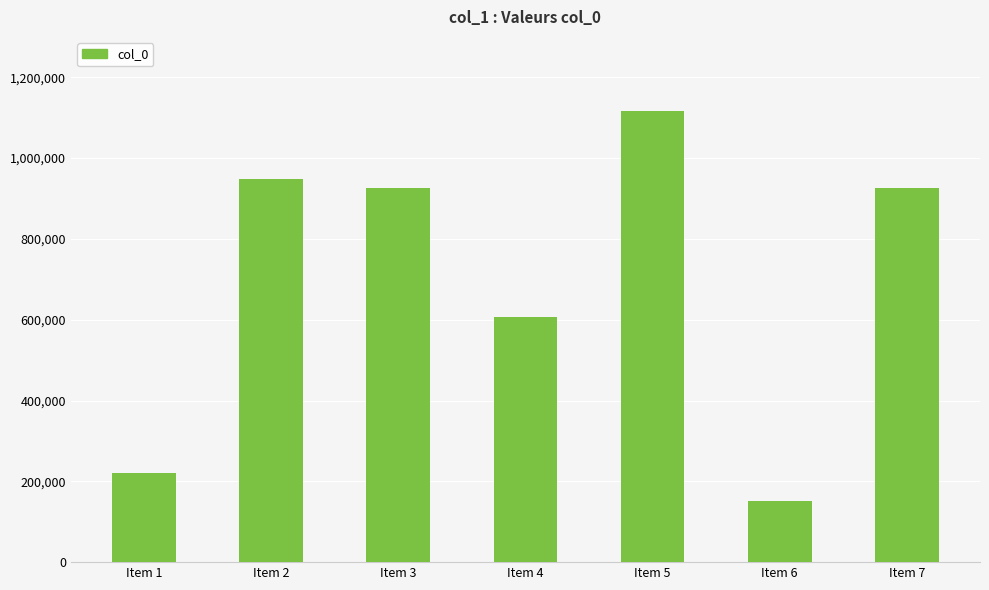

What is the change in value from Item 2 to Item 7?

-23336